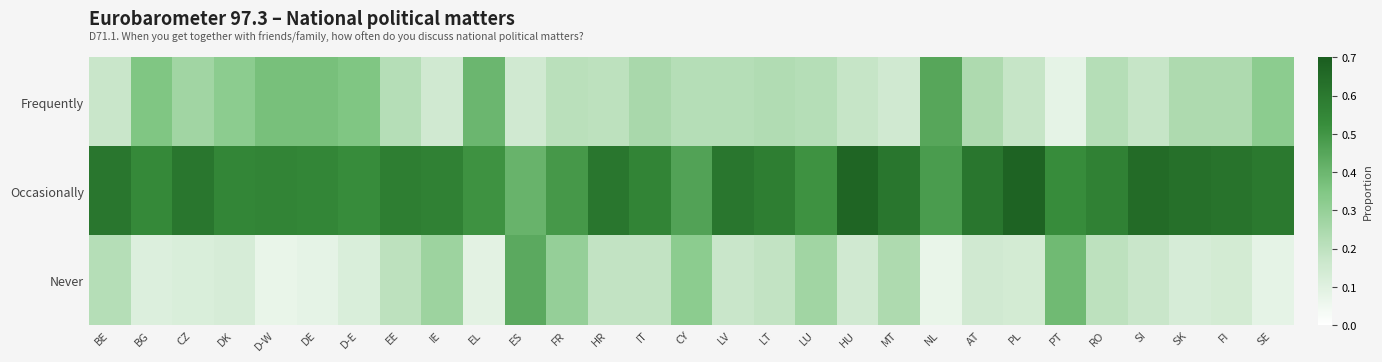

Reading right to left, what are all the values shown in this chart?

Frequently: SE=0.3	FI=0.2	SK=0.2	SI=0.2	RO=0.2	PT=0.1	PL=0.2	AT=0.2	NL=0.5	MT=0.1	HU=0.2	LU=0.2	LT=0.2	LV=0.2	CY=0.2	IT=0.2	HR=0.2	FR=0.2	ES=0.1	EL=0.4	IE=0.1	EE=0.2	D-E=0.3	DE=0.4	D-W=0.4	DK=0.3	CZ=0.3	BG=0.3	BE=0.2
Occasionally: SE=0.6	FI=0.6	SK=0.6	SI=0.7	RO=0.6	PT=0.5	PL=0.7	AT=0.6	NL=0.5	MT=0.6	HU=0.7	LU=0.5	LT=0.6	LV=0.6	CY=0.5	IT=0.6	HR=0.6	FR=0.5	ES=0.4	EL=0.5	IE=0.6	EE=0.6	D-E=0.5	DE=0.6	D-W=0.6	DK=0.6	CZ=0.6	BG=0.5	BE=0.6
Never: SE=0.1	FI=0.1	SK=0.1	SI=0.2	RO=0.2	PT=0.4	PL=0.1	AT=0.1	NL=0.1	MT=0.2	HU=0.1	LU=0.3	LT=0.2	LV=0.2	CY=0.3	IT=0.2	HR=0.2	FR=0.3	ES=0.4	EL=0.1	IE=0.3	EE=0.2	D-E=0.1	DE=0.1	D-W=0.1	DK=0.1	CZ=0.1	BG=0.1	BE=0.2